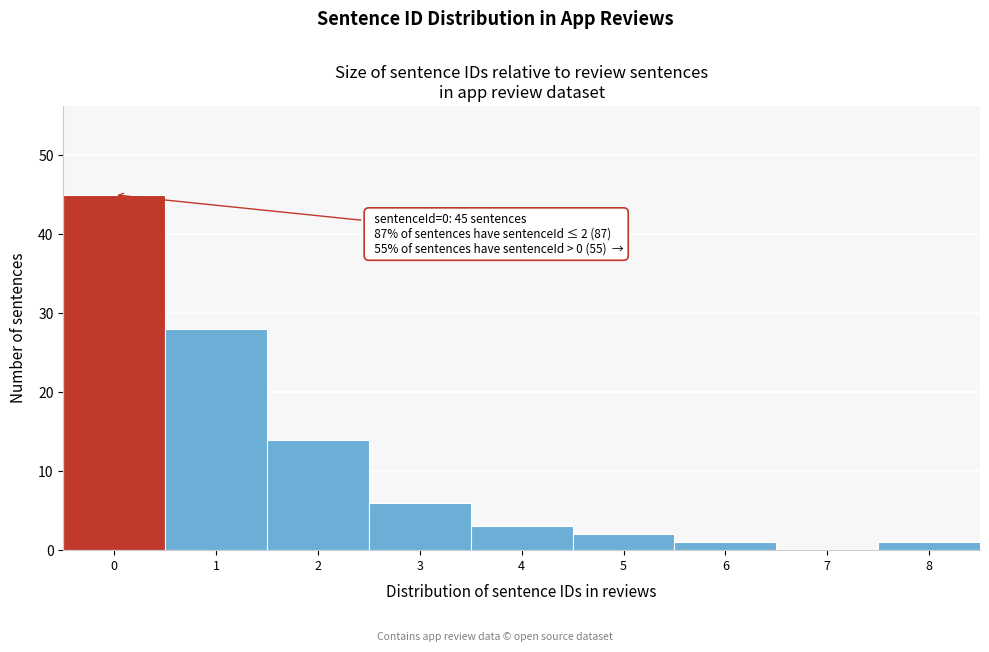

Which range on the x-axis has the tallest bar?

-0.5 to 0.5